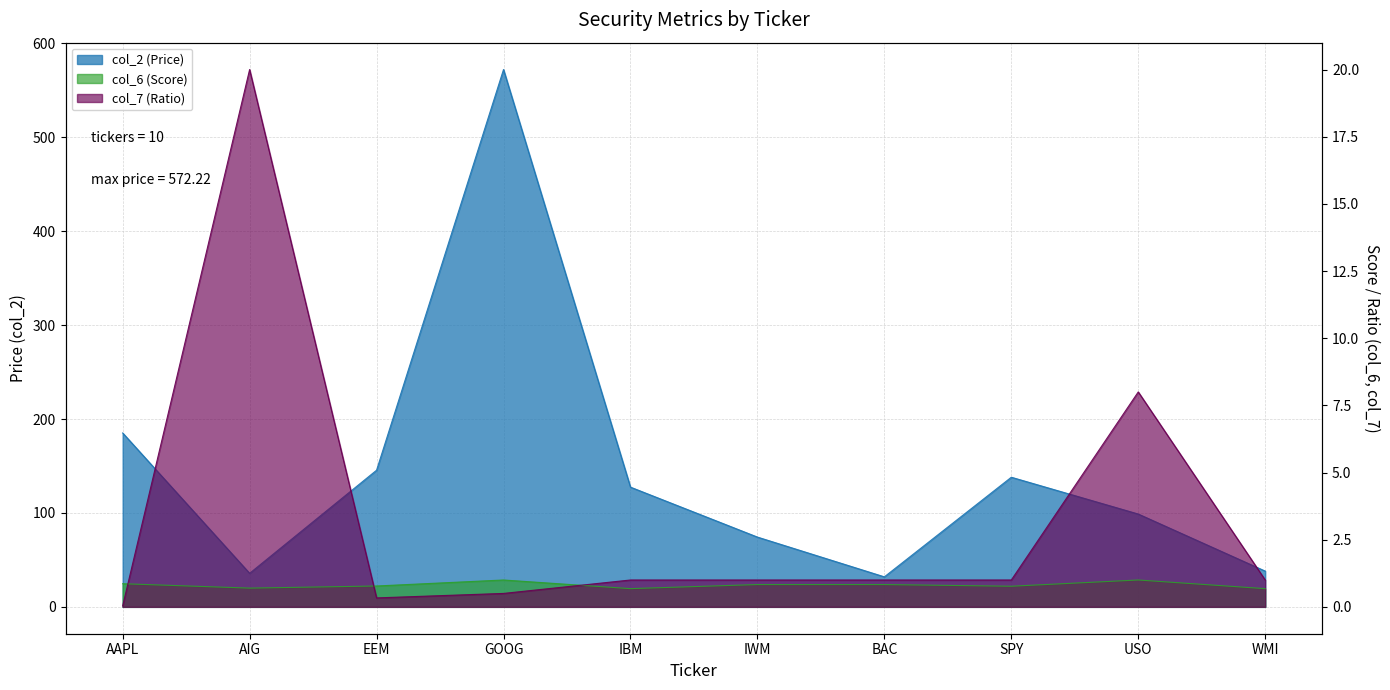

What is the maximum value for col_6 (Score)?

1.0